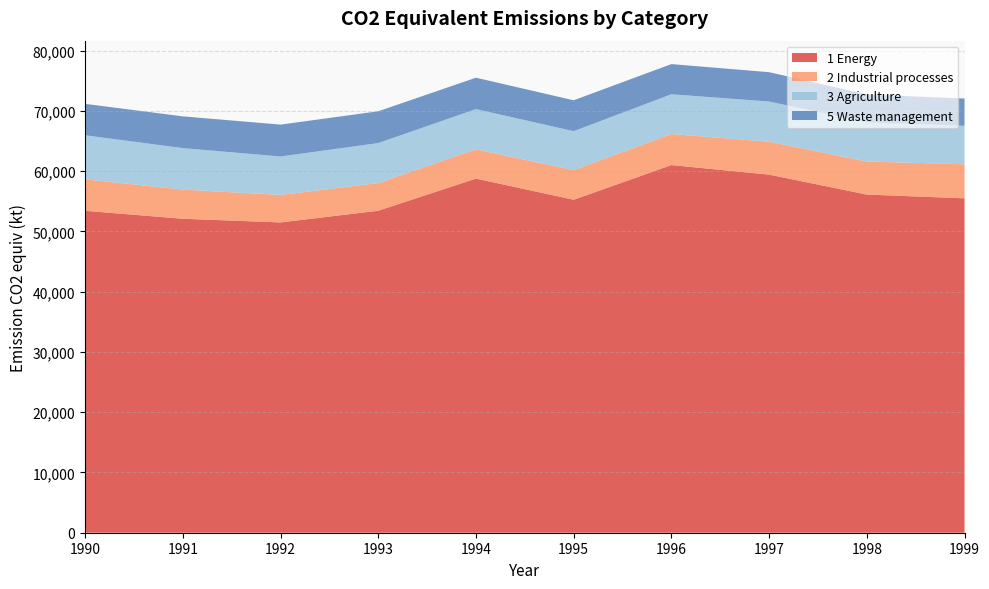

Reading left to right, extract all data points from this chart.

1 Energy: 53420	52097	51492	53430	58762	55257	61008	59425	56111	55489
2 Industrial processes: 5223	4842	4567	4590	4857	4908	5152	5455	5489	5651
3 Agriculture: 7315	6885	6379	6639	6681	6469	6598	6679	6490	6384
5 Waste management: 5208	5269	5283	5277	5206	5125	5006	4865	4643	4528